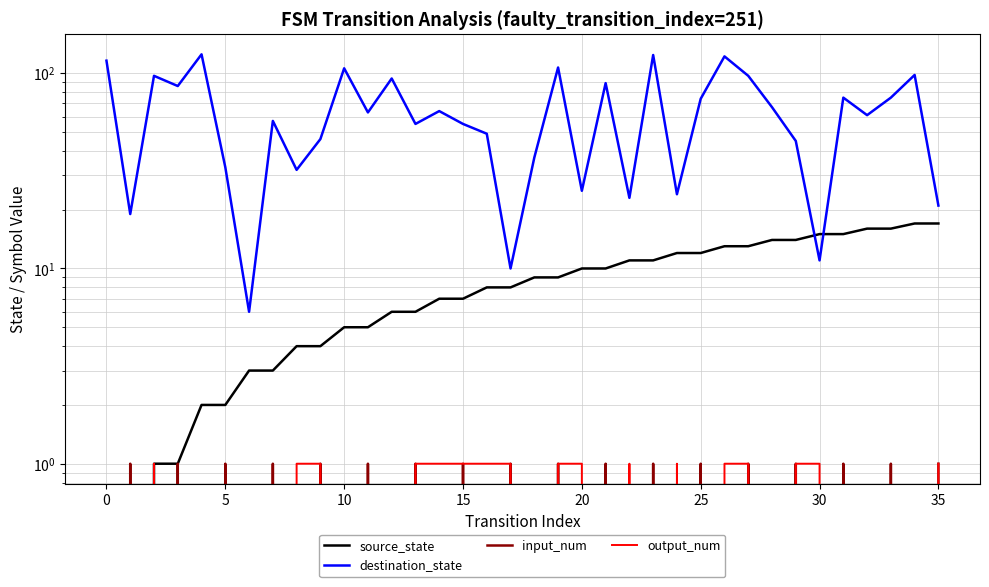

Does the chart have visible grid lines?

Yes